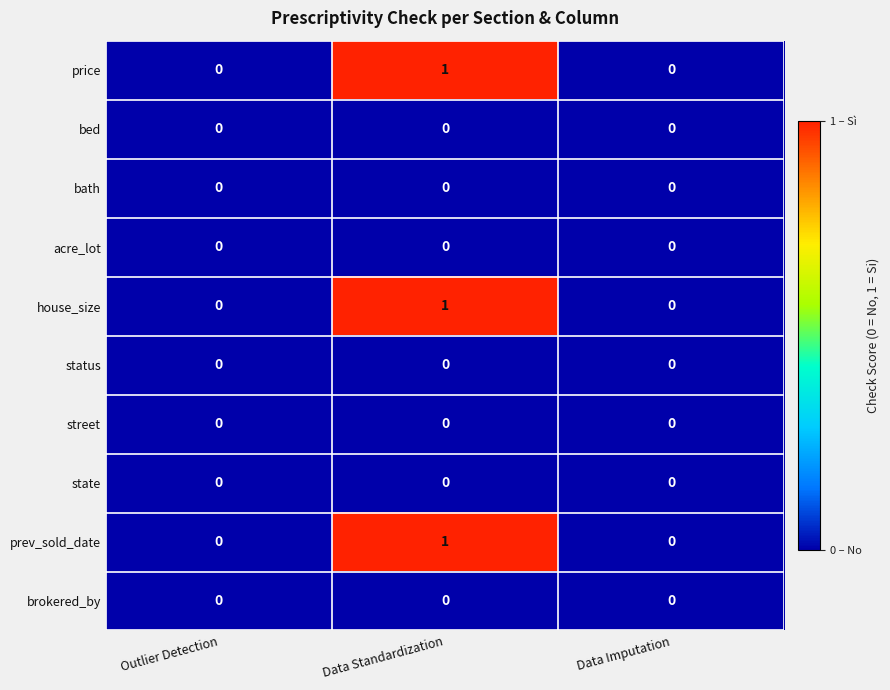

Reading left to right, list all the values displayed in this chart.

price: Outlier Detection=0	Data Standardization=1	Data Imputation=0
bed: Outlier Detection=0	Data Standardization=0	Data Imputation=0
bath: Outlier Detection=0	Data Standardization=0	Data Imputation=0
acre_lot: Outlier Detection=0	Data Standardization=0	Data Imputation=0
house_size: Outlier Detection=0	Data Standardization=1	Data Imputation=0
status: Outlier Detection=0	Data Standardization=0	Data Imputation=0
street: Outlier Detection=0	Data Standardization=0	Data Imputation=0
state: Outlier Detection=0	Data Standardization=0	Data Imputation=0
prev_sold_date: Outlier Detection=0	Data Standardization=1	Data Imputation=0
brokered_by: Outlier Detection=0	Data Standardization=0	Data Imputation=0